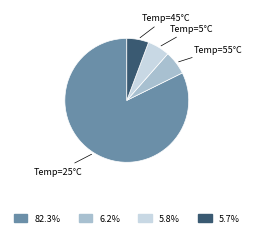

Is there a majority slice in this chart?

Yes